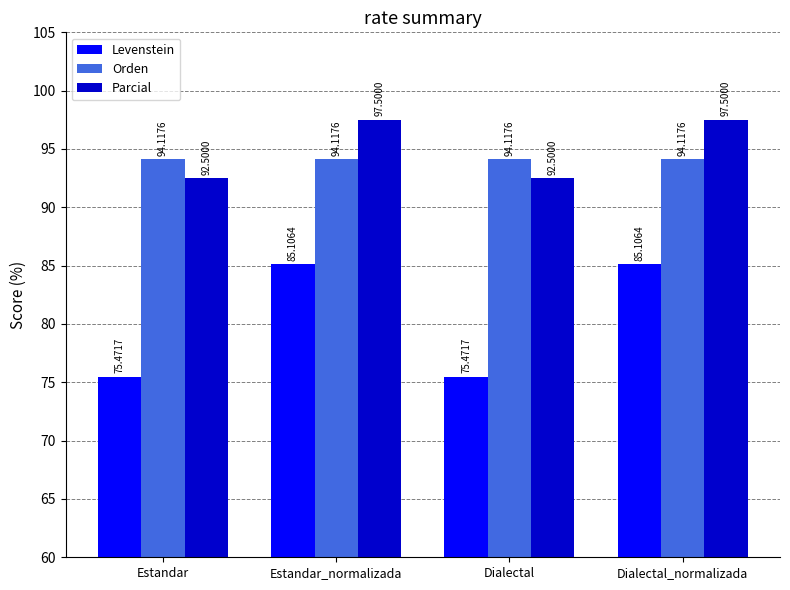

Reading left to right, what are all the values shown in this chart?

Levenstein: 75.5	85.1	75.5	85.1
Orden: 94.1	94.1	94.1	94.1
Parcial: 92.5	97.5	92.5	97.5